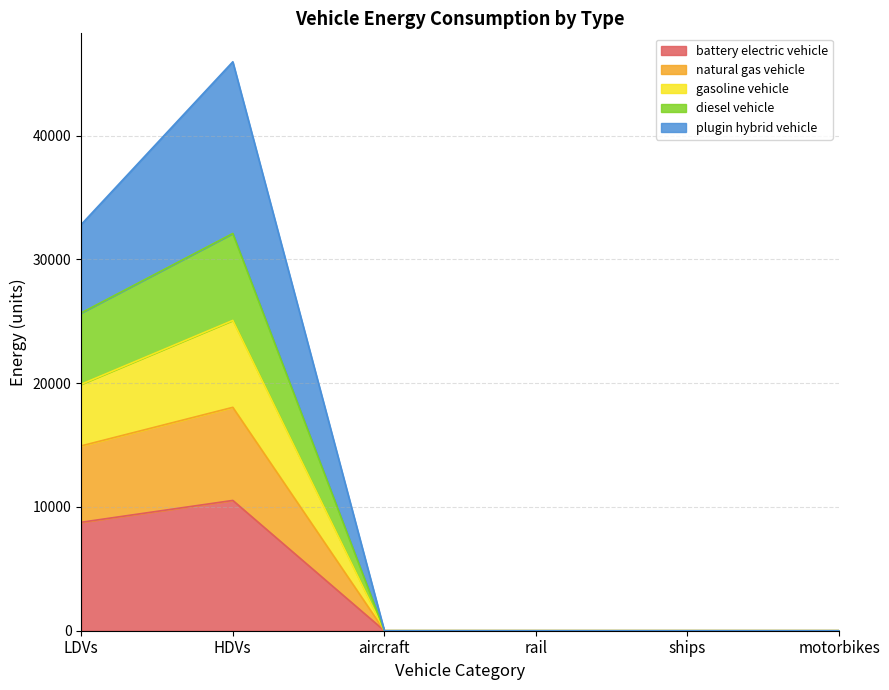

Is the value of battery electric vehicle at motorbikes greater than the value of diesel vehicle at motorbikes?

No